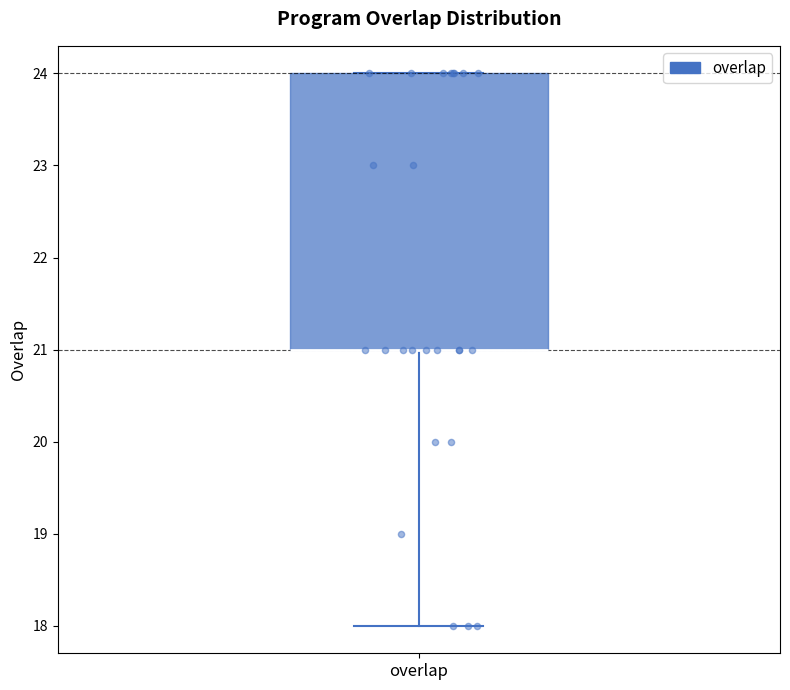

Where does the lower whisker of the box for overlap end on the y-axis? The values are not printed on the chart, so give them approximately, as read against the axis.

18